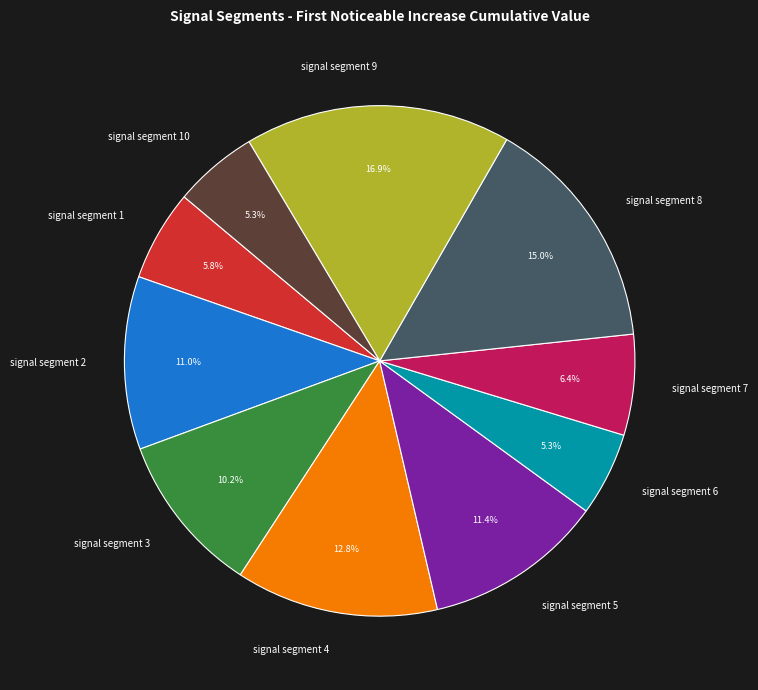

How many slices are in this pie chart?

10